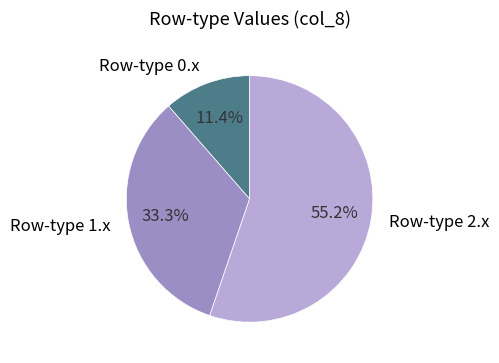

Is there a majority slice in this chart?

Yes